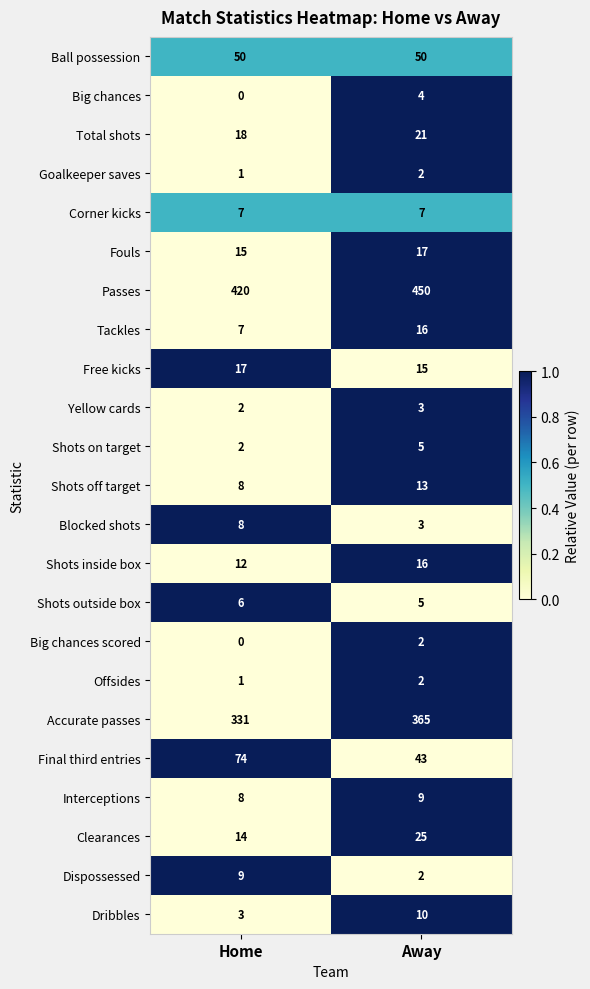

What is the sum of the Shots outside box values at Away and Home?

11